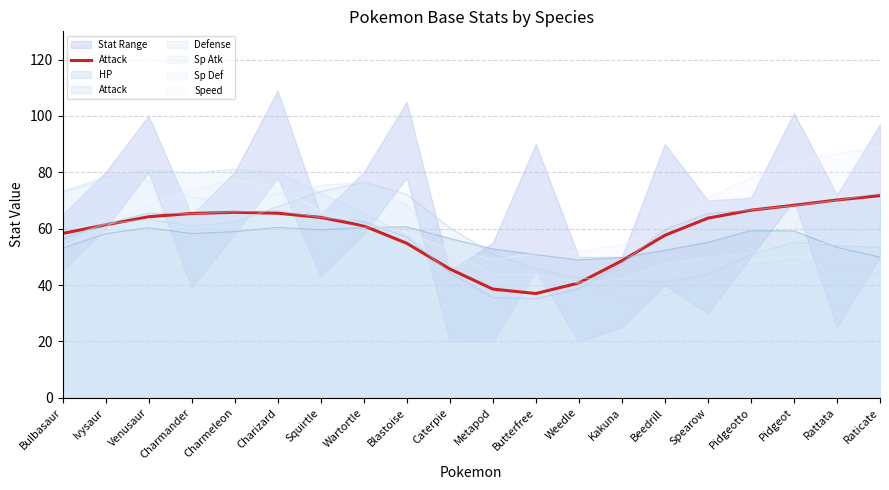

What is the approximate value at Butterfree?

37.0